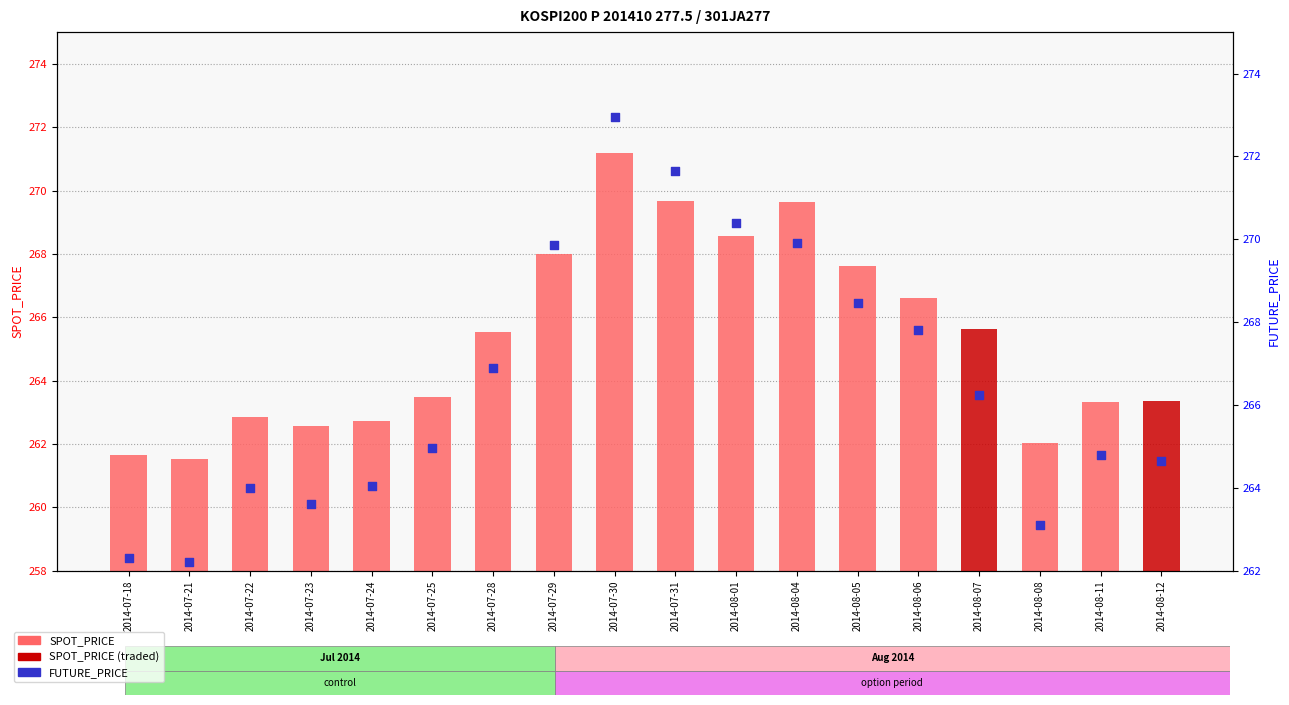

What is the change in value from 2014-07-21 to 2014-07-30?

+10.8